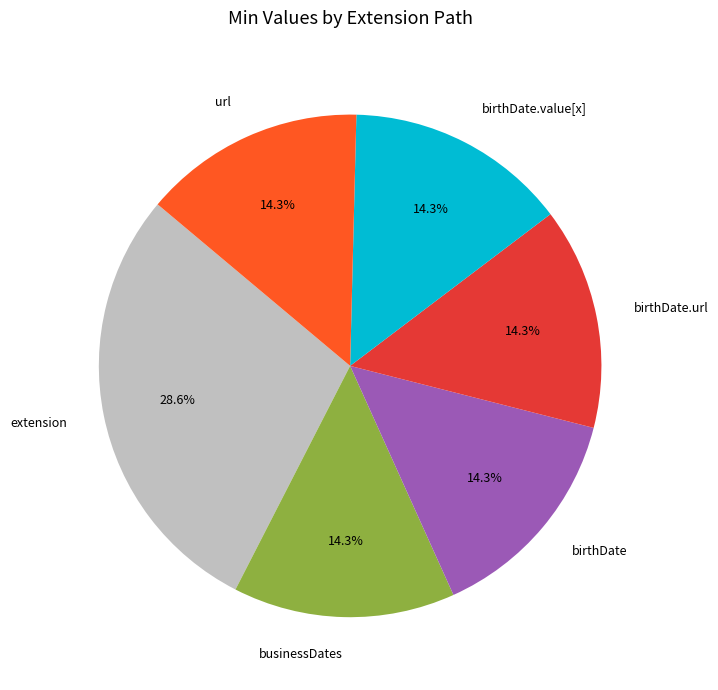

Which category has the biggest portion of the pie?

extension